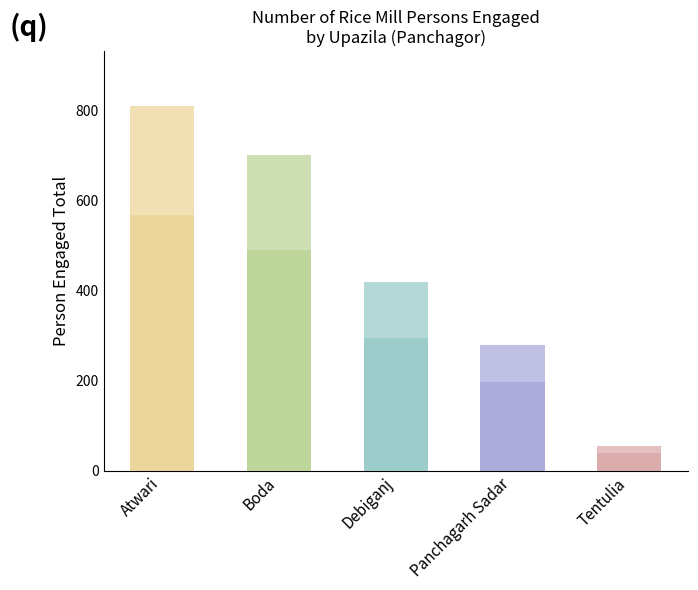

Where does the data first go above 420?

Atwari